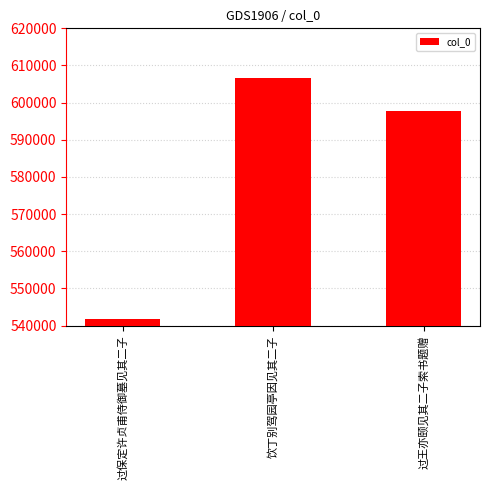

What is the label of the 2nd bar from the left?

饮丁别驾园亭因见其二子